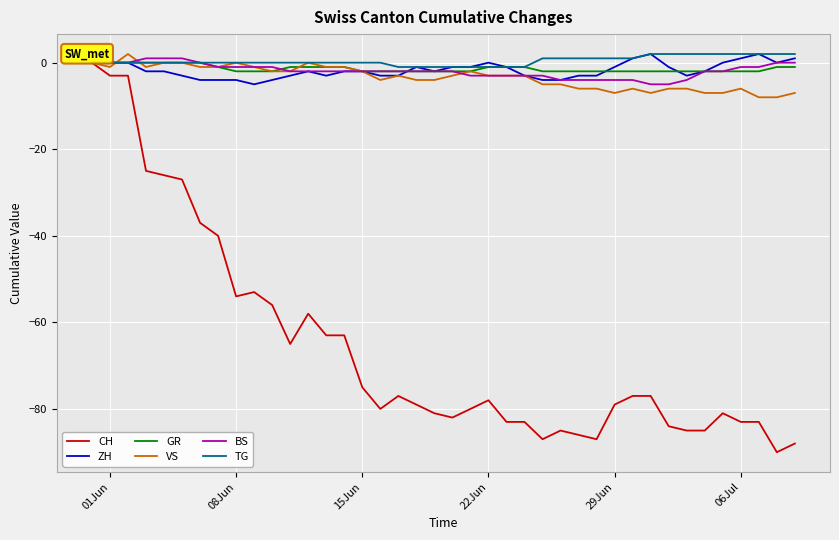

Which series has the widest spread of values?

CH